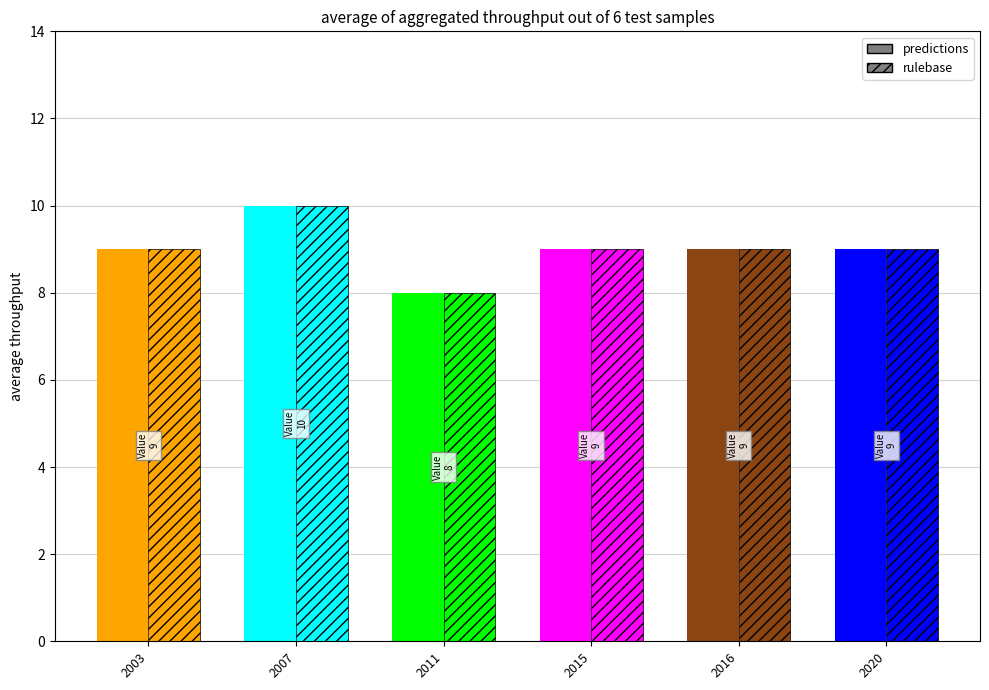

Which category has the highest value in the rulebase series?

2007